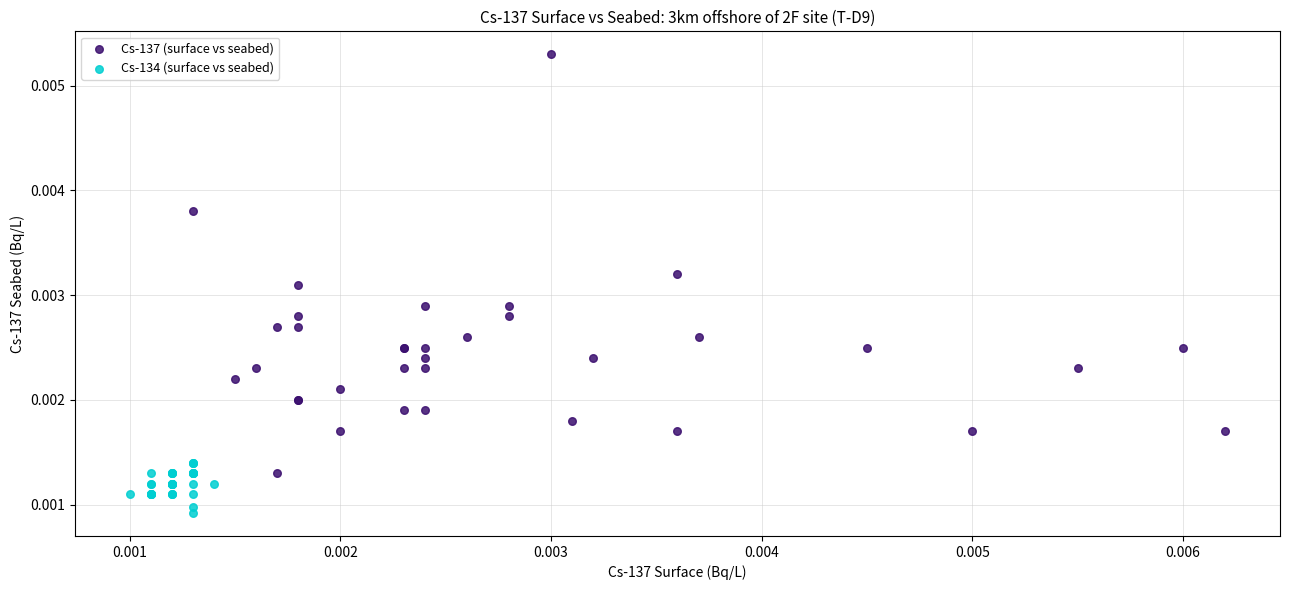

Which series has the largest Y range (max minus min)?

Cs-137 (surface vs seabed)